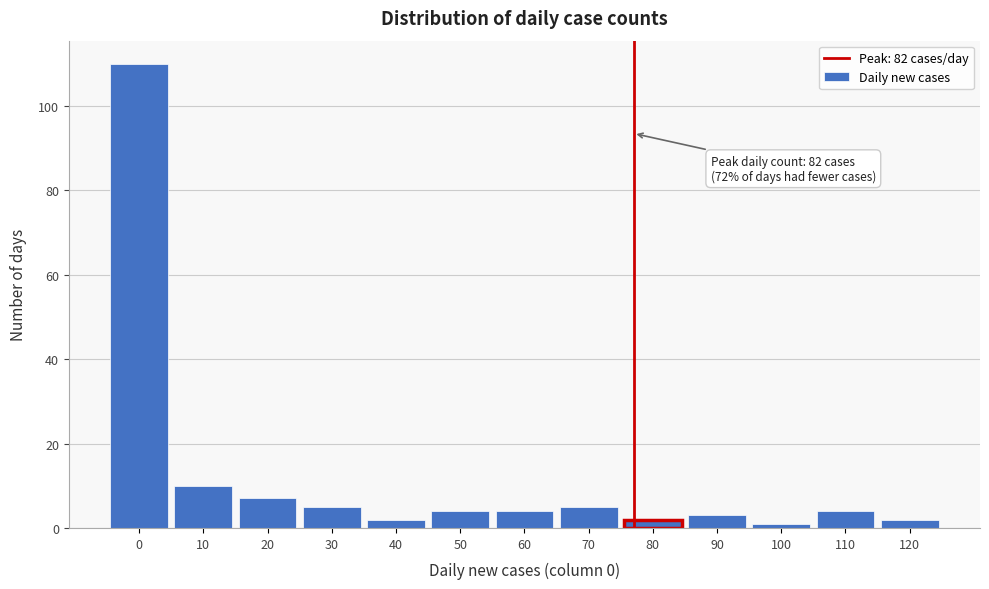

Reading right to left, transcribe all the data shown in this chart.

120=2	110=4	100=1	90=3	80=2	70=5	60=4	50=4	40=2	30=5	20=7	10=10	0=110